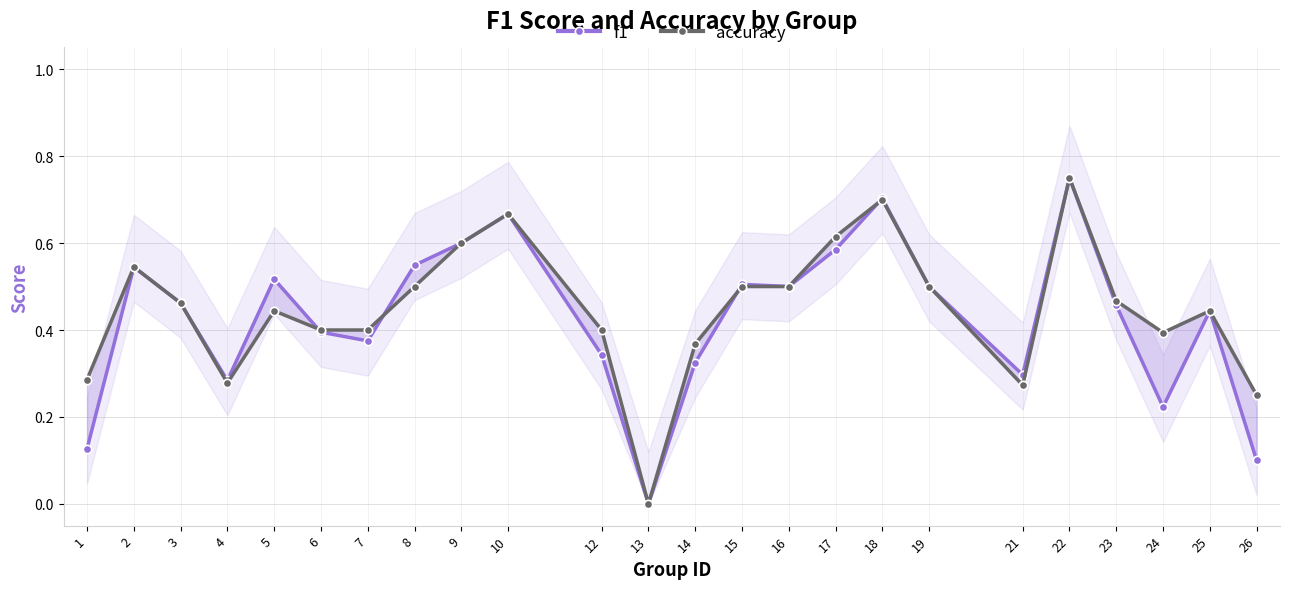

How many positive values does the accuracy series have?

23